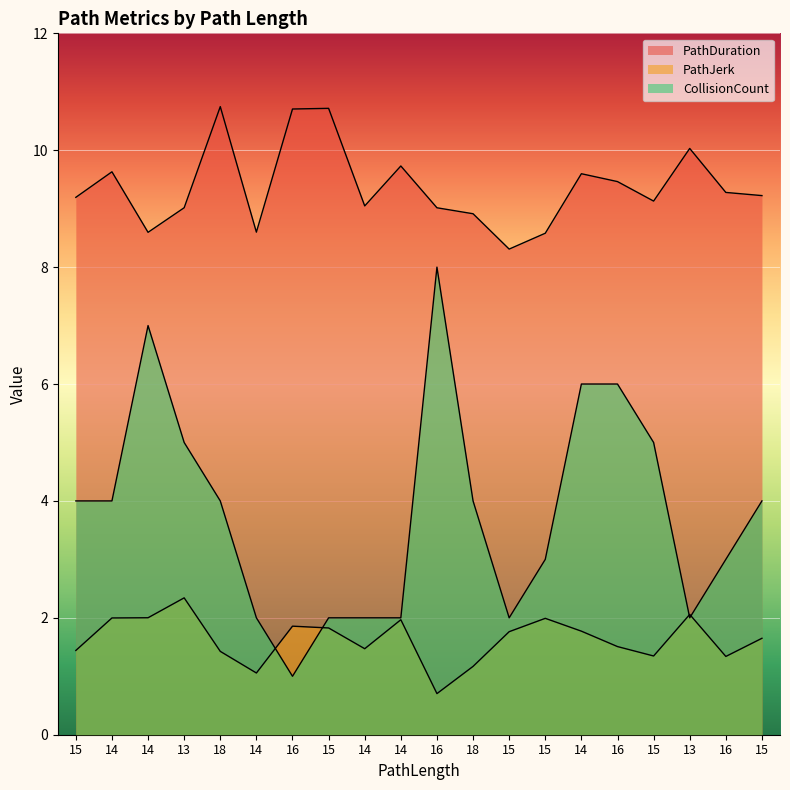

Reading right to left, transcribe all the data shown in this chart.

PathDuration: 9.2	9.3	10.0	9.1	9.5	9.6	8.6	8.3	8.9	9.0	9.7	9.0	10.7	10.7	8.6	10.7	9.0	8.6	9.6	9.2
PathJerk: 1.6	1.3	2.1	1.3	1.5	1.8	2.0	1.8	1.2	0.7	2.0	1.5	1.8	1.9	1.1	1.4	2.3	2.0	2.0	1.4
CollisionCount: 4.0	3.0	2.0	5.0	6.0	6.0	3.0	2.0	4.0	8.0	2.0	2.0	2.0	1.0	2.0	4.0	5.0	7.0	4.0	4.0